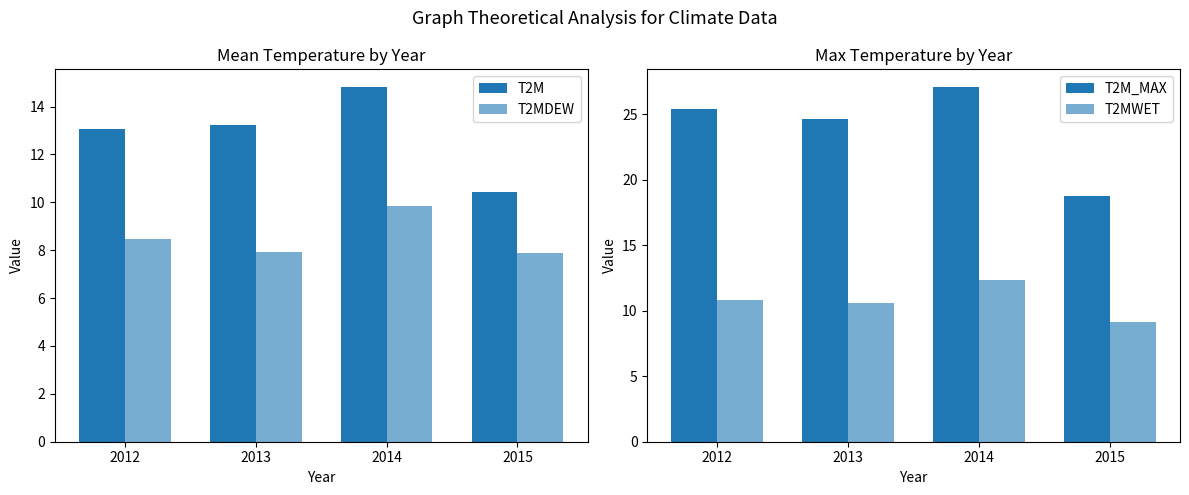

List the labels in order of T2MWET value, smallest first.

2015, 2013, 2012, 2014